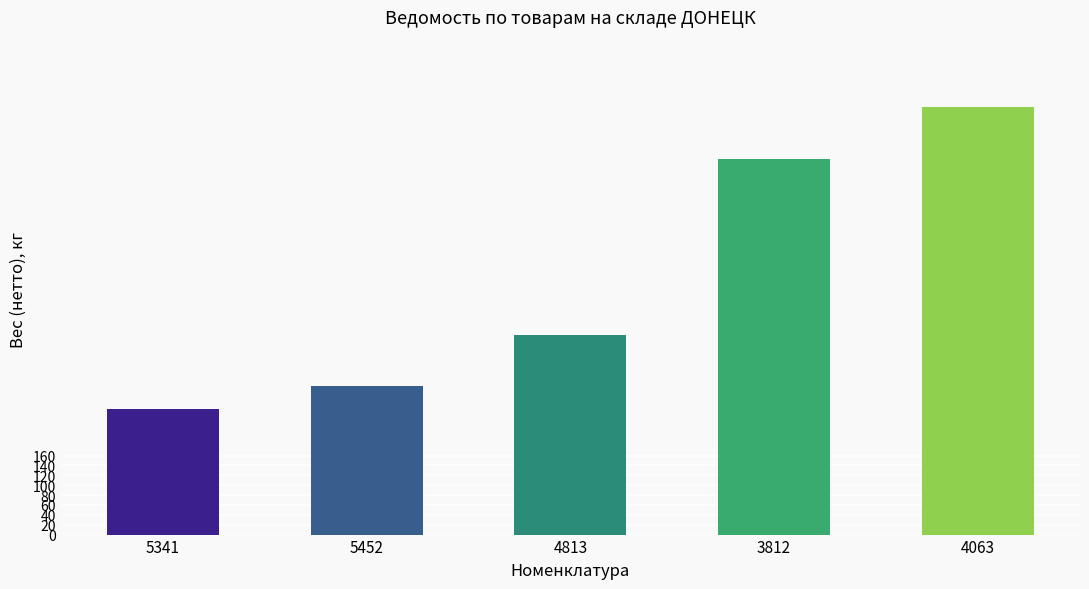

Are the bars horizontal?

No